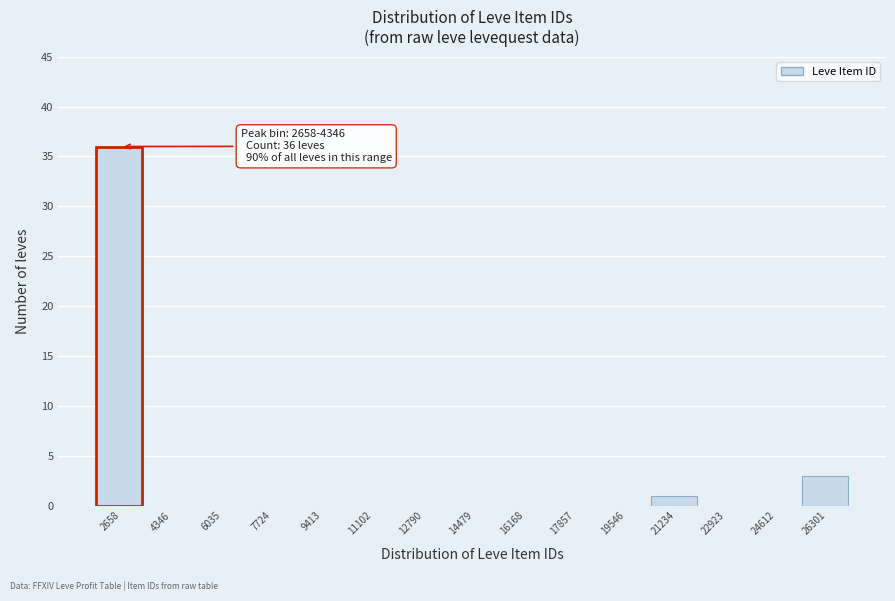

Reading left to right, list all the values displayed in this chart.

2658=36	4346=0	6035=0	7724=0	9413=0	11102=0	12790=0	14479=0	16168=0	17857=0	19546=0	21234=1	22923=0	24612=0	26301=3